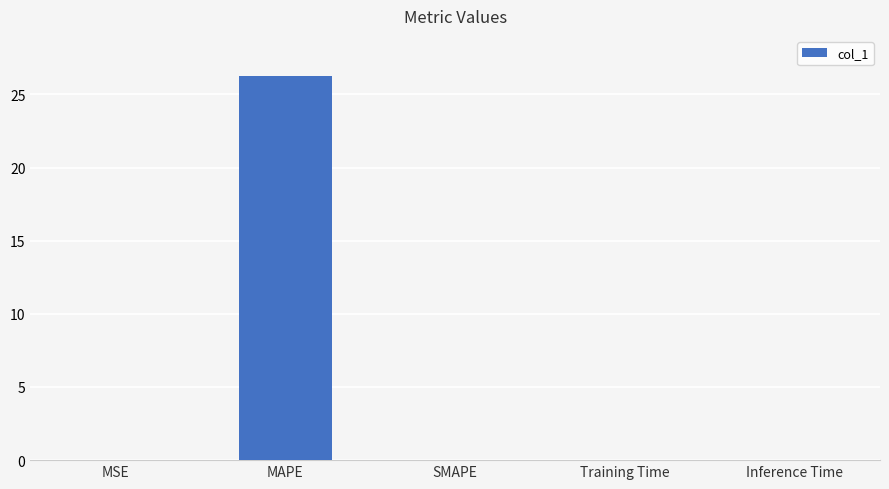

The value at MSE is 0.0. True or false?

True